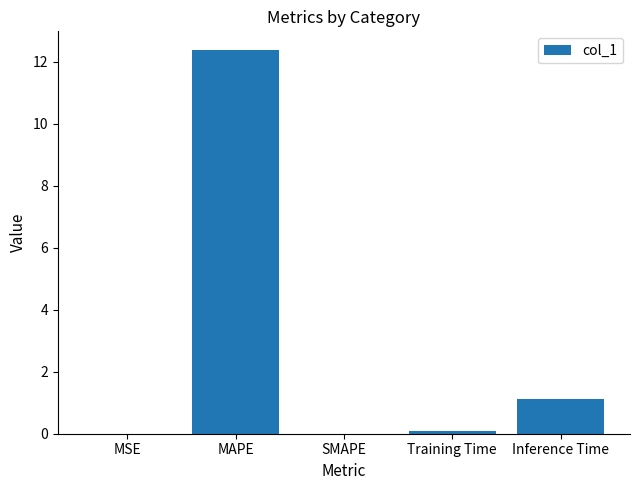

How many series are shown in this chart?

1